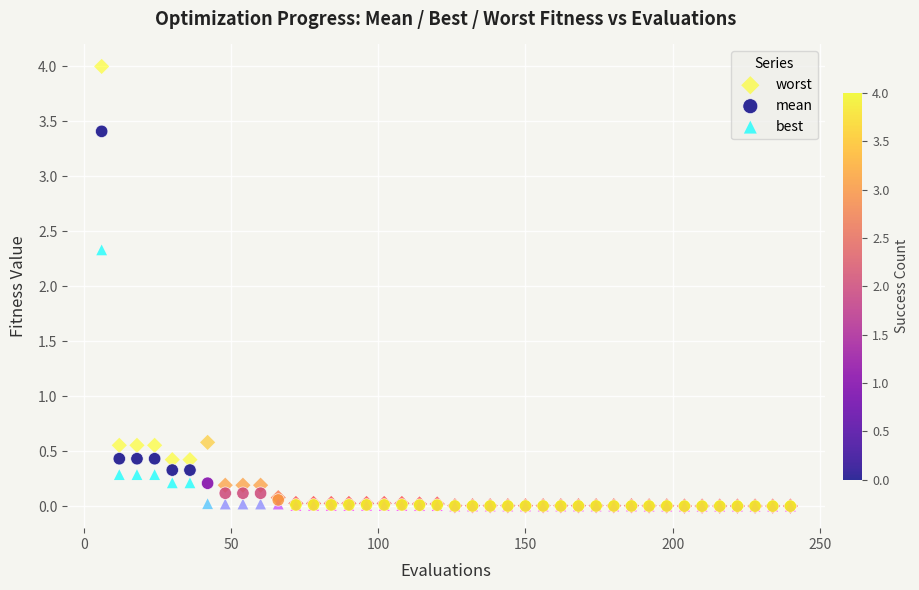

Across all series, what Y value is closest to 2?

2.3